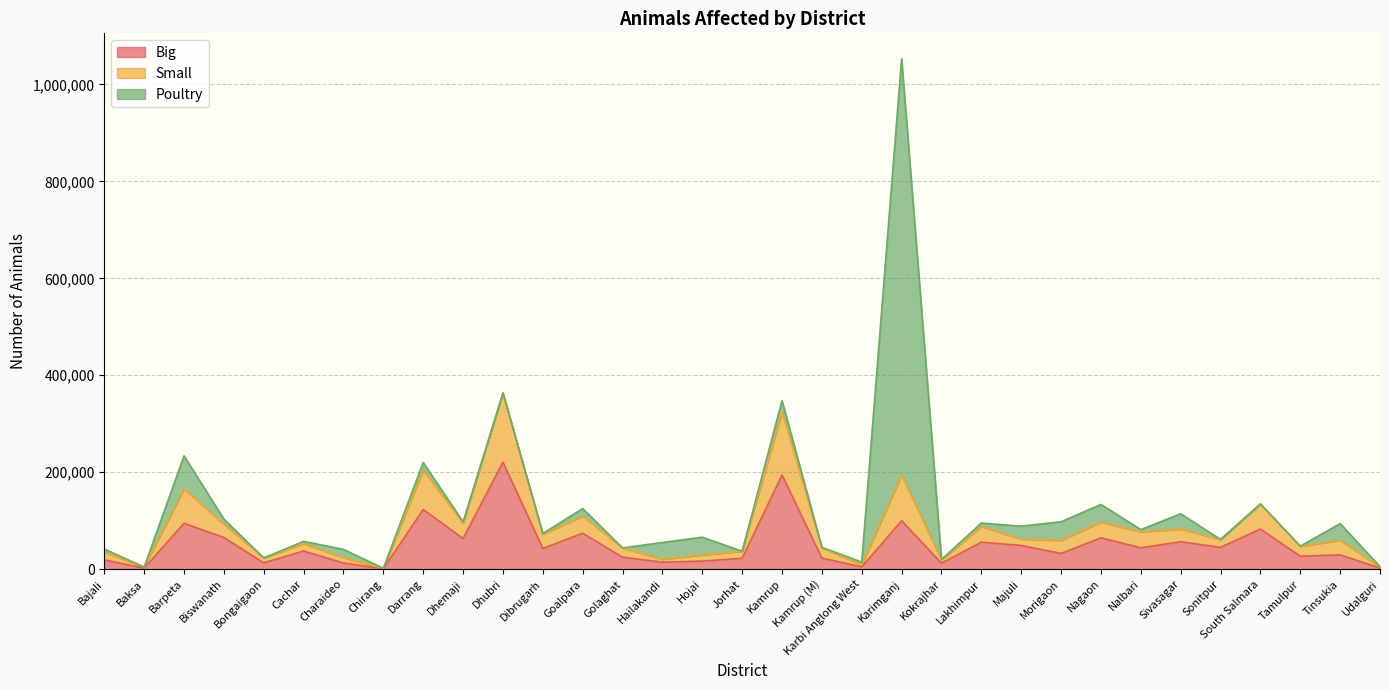

At which category is the sum across all series the highest?

Karimganj